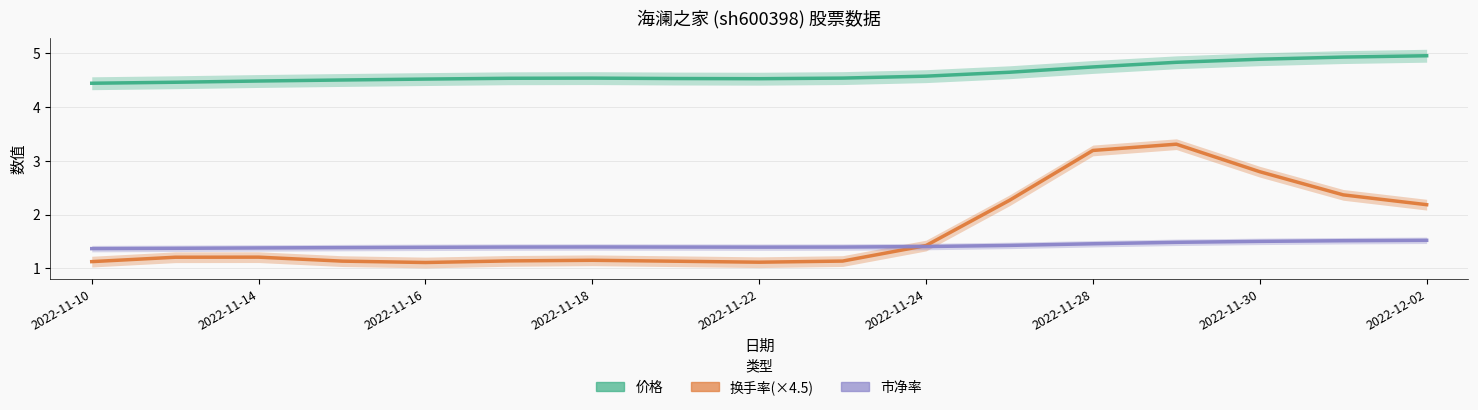

How many series are shown in this chart?

3